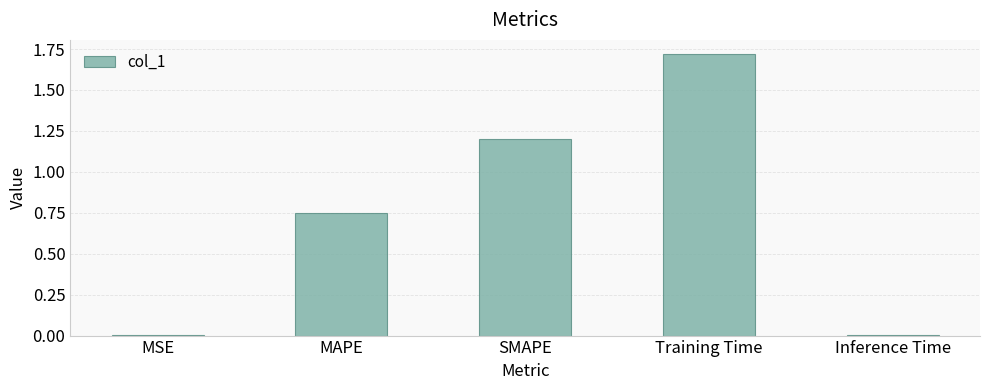

What is the sum of all values?

3.7